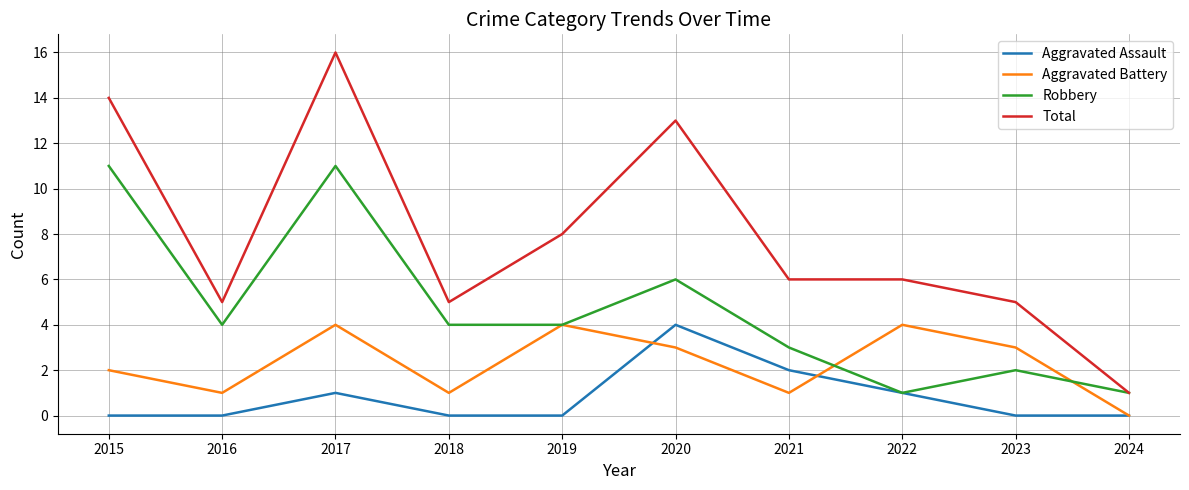

True or false: Total has more than 1 interior local peaks.

True